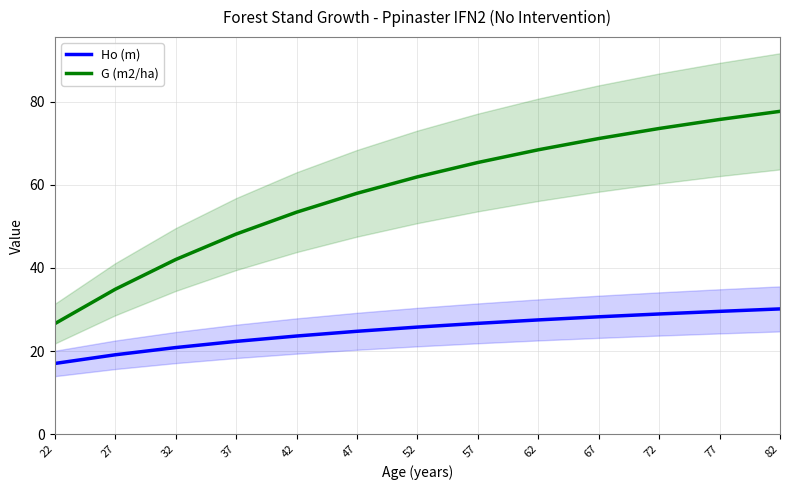

At which category is the sum across all series the highest?

82